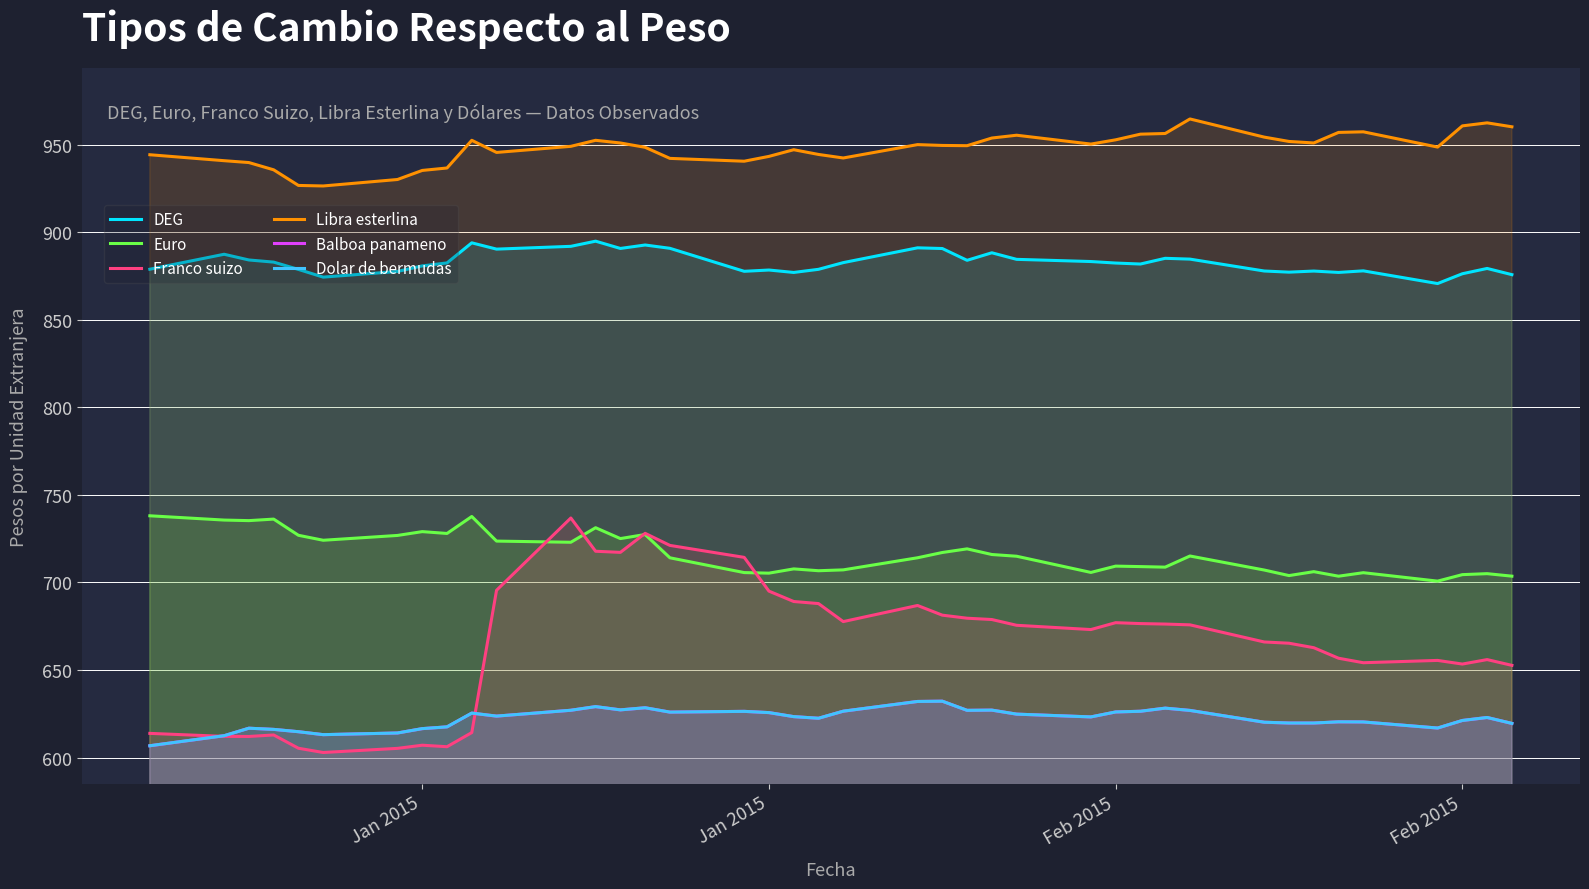

Which series has the largest total across all categories?

Libra esterlina